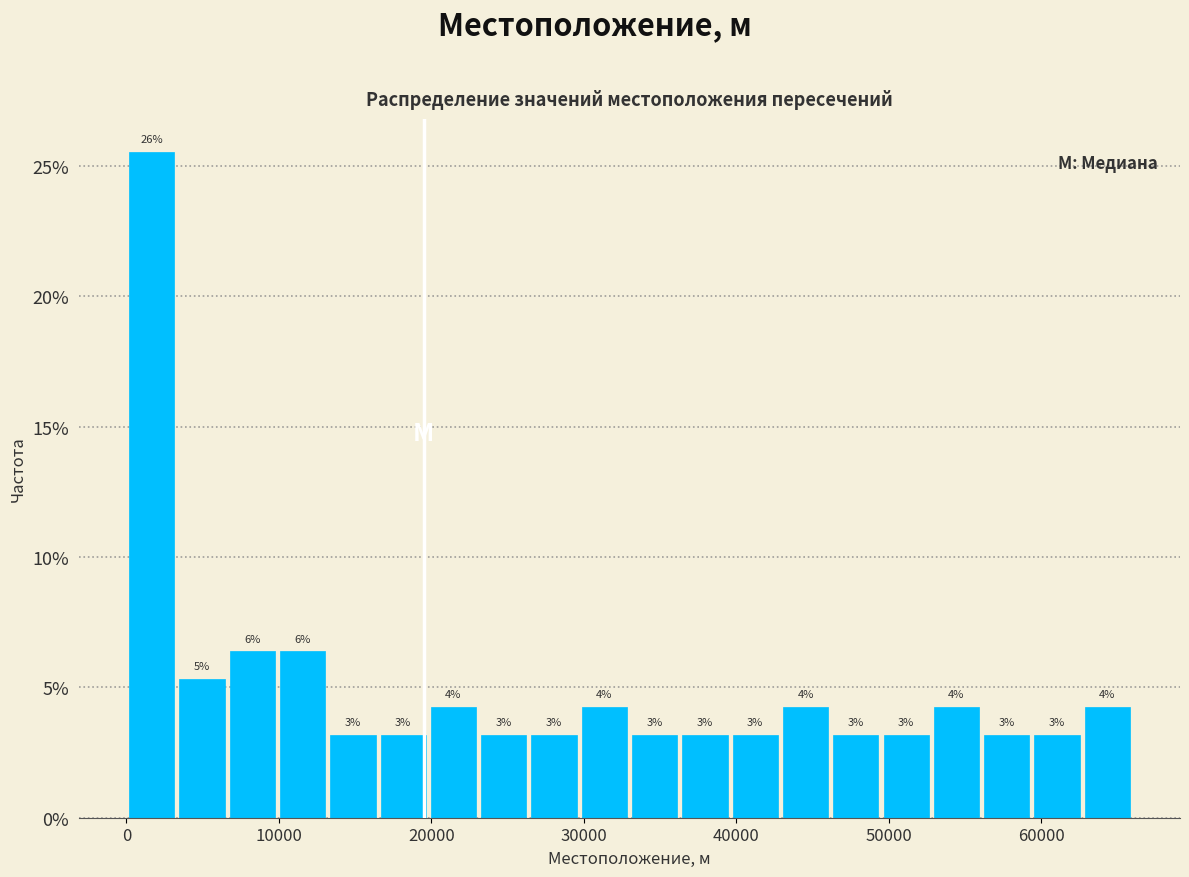

Read against the x-axis, roughly where is the centre of the tallest bar?

2000